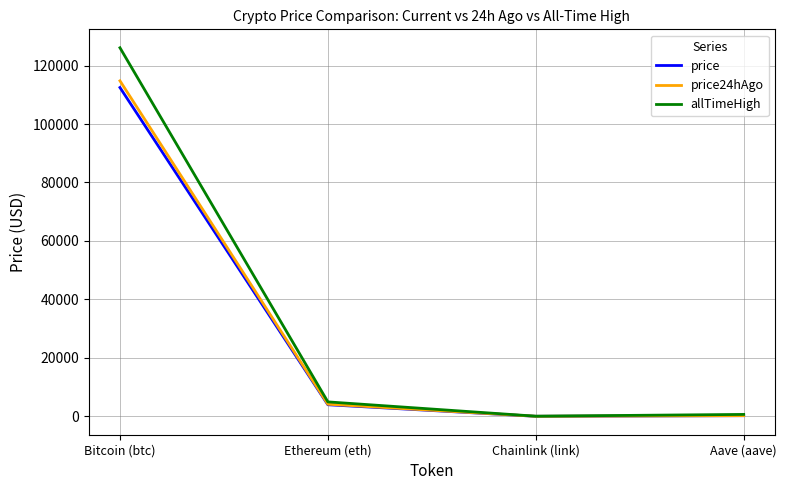

Is the value of price at Ethereum (eth) greater than the value of allTimeHigh at Bitcoin (btc)?

No